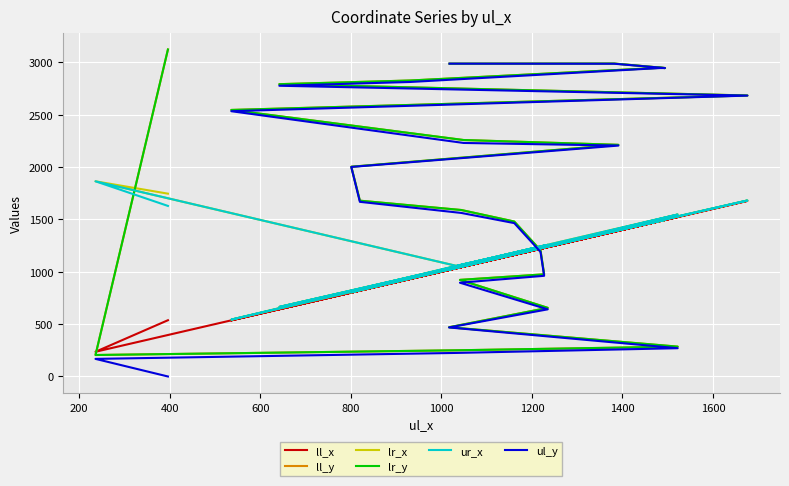

What is the value of the ll_y point at the 1st from the left?

3121